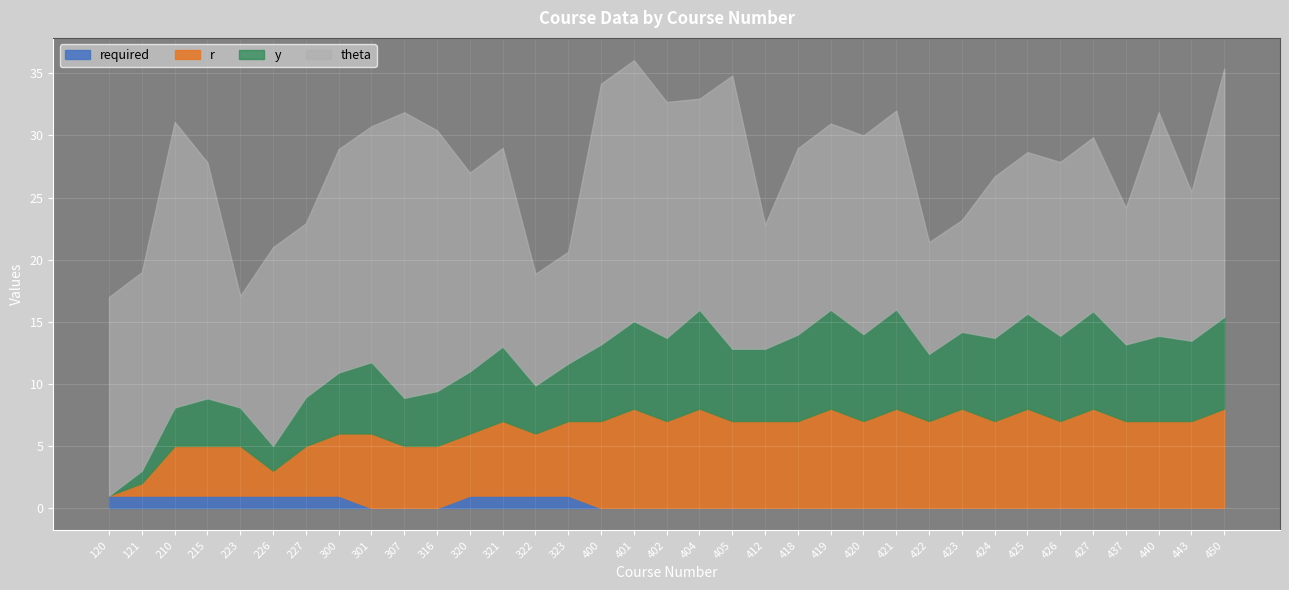

Which series has the largest total across all categories?

theta